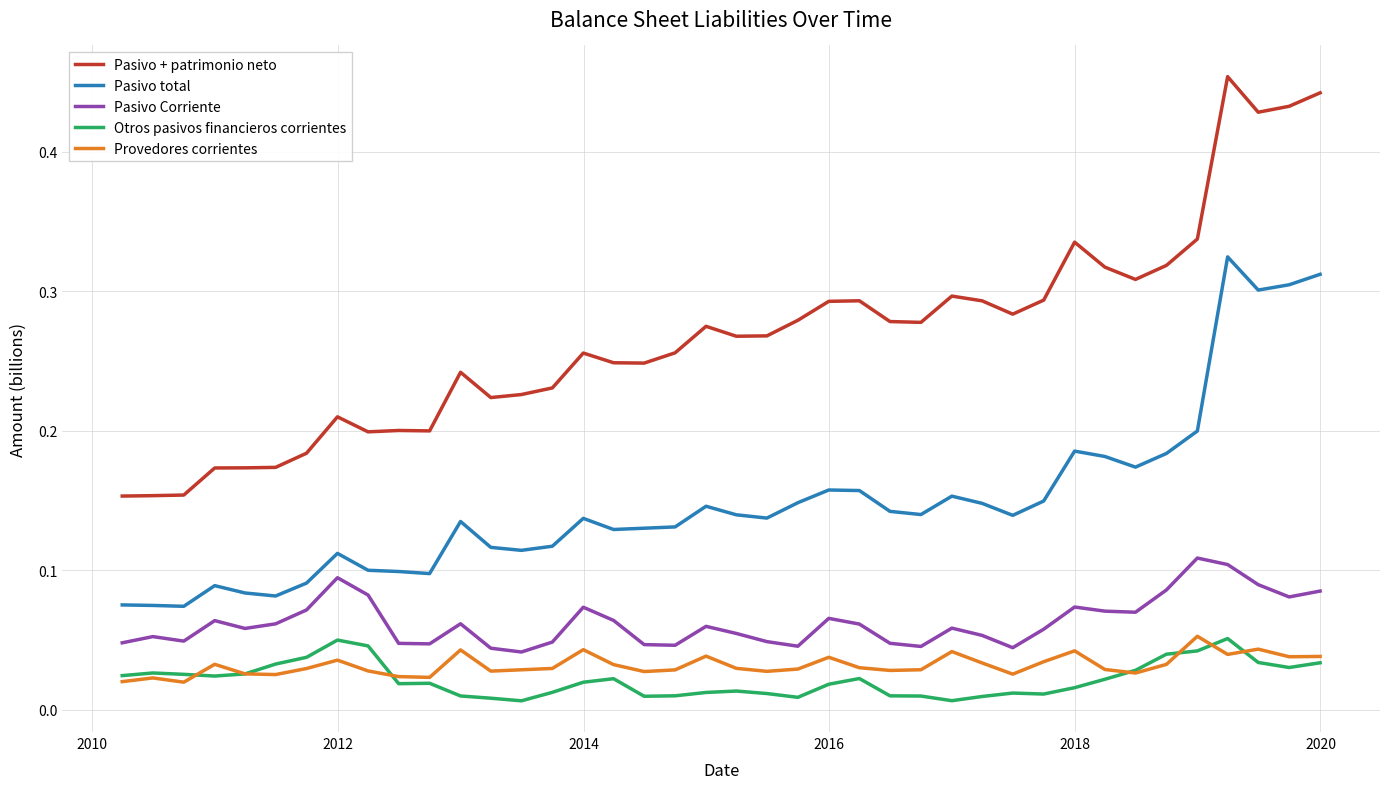

Which series has the largest range (max minus min)?

Pasivo + patrimonio neto